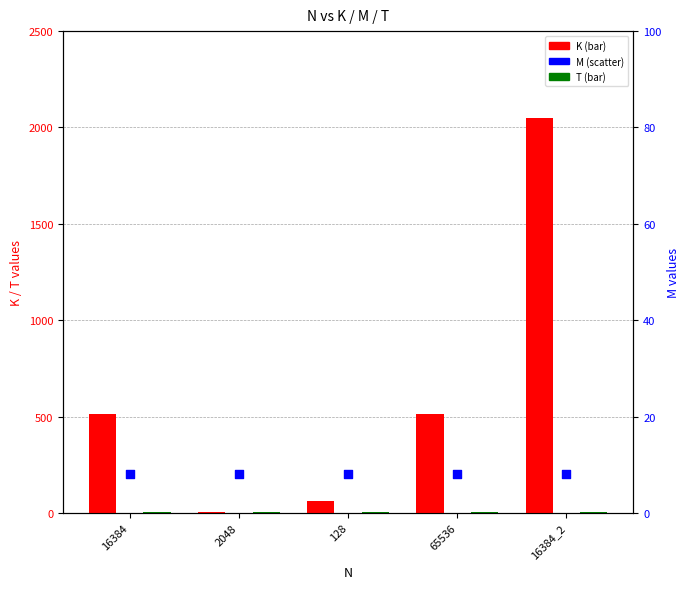

At which category is the sum across all series the highest?

16384_2